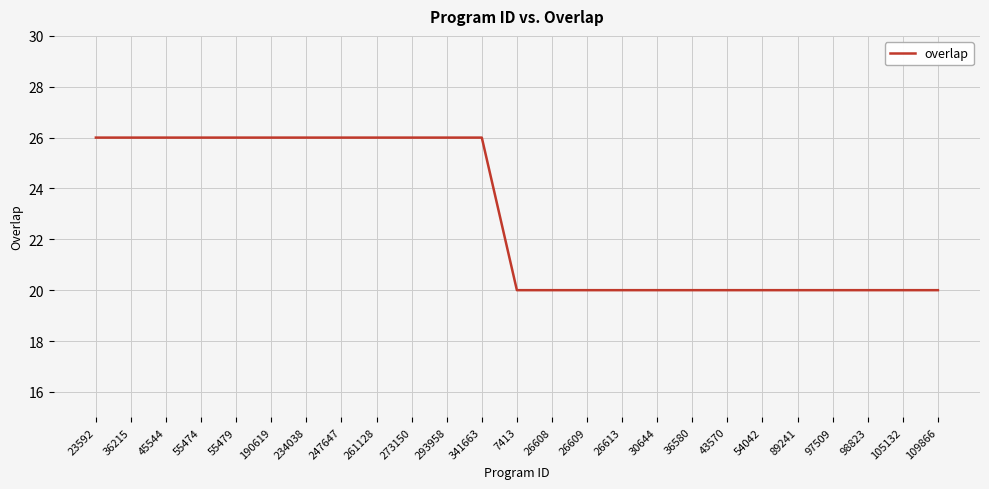

True or false: the data shows 26 at 45544.

True